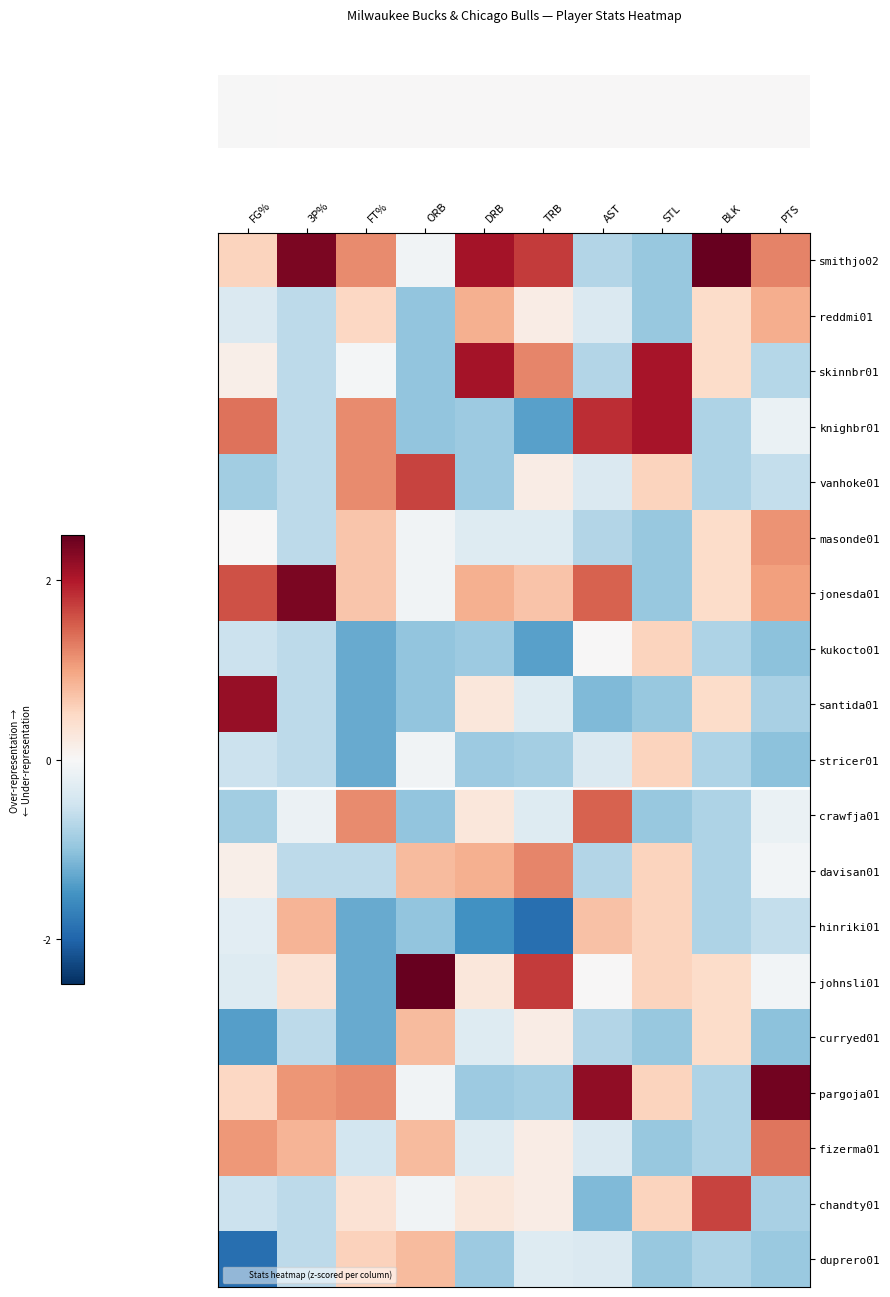

What is the difference between the highest and lowest values at STL?

3.0